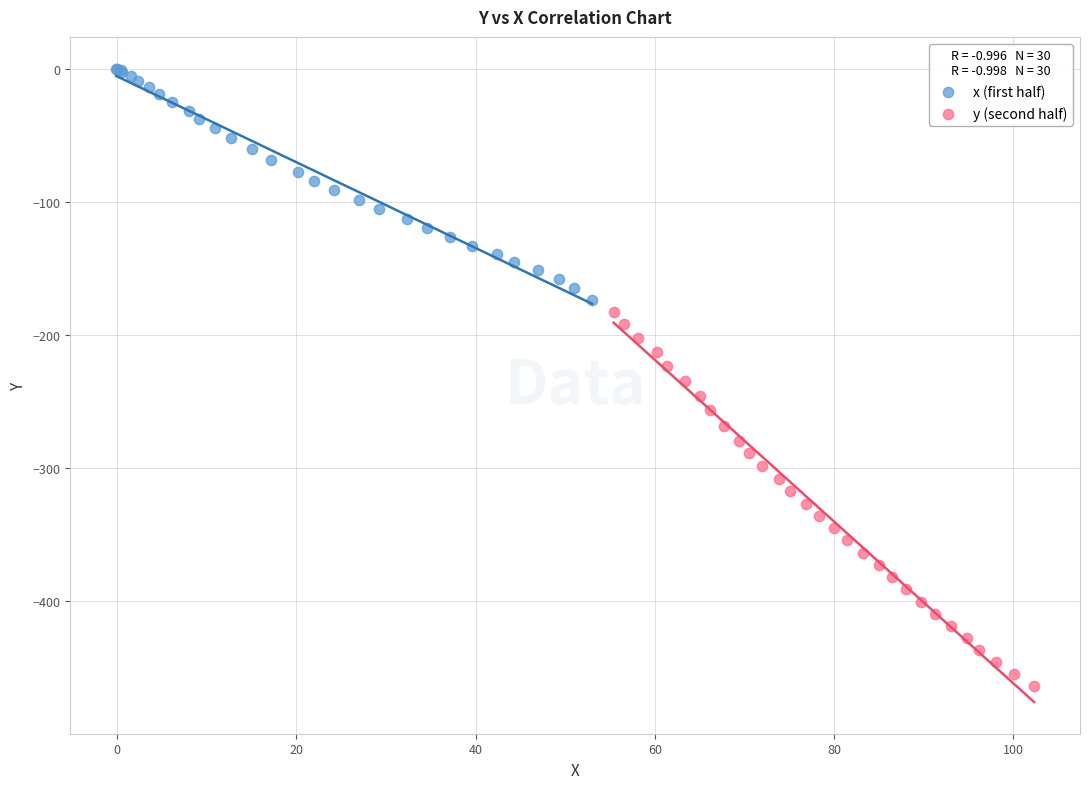

Which series reaches the minimum Y coordinate?

y (second half)